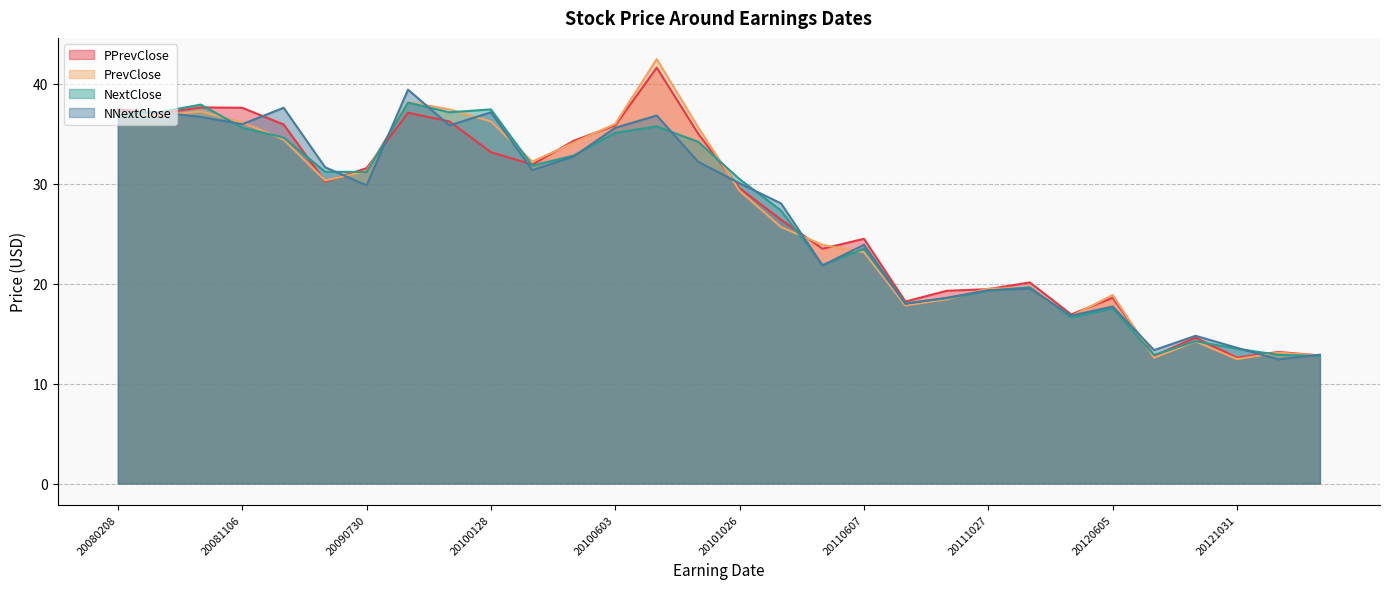

Which series has the widest spread of values?

PrevClose